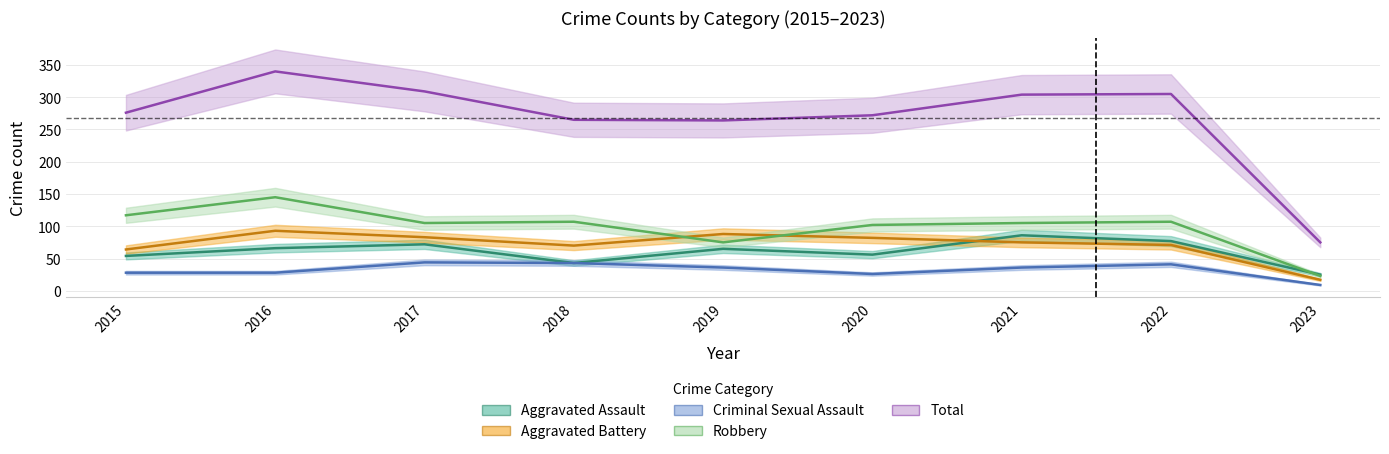

How many lines are shown in the chart?

5